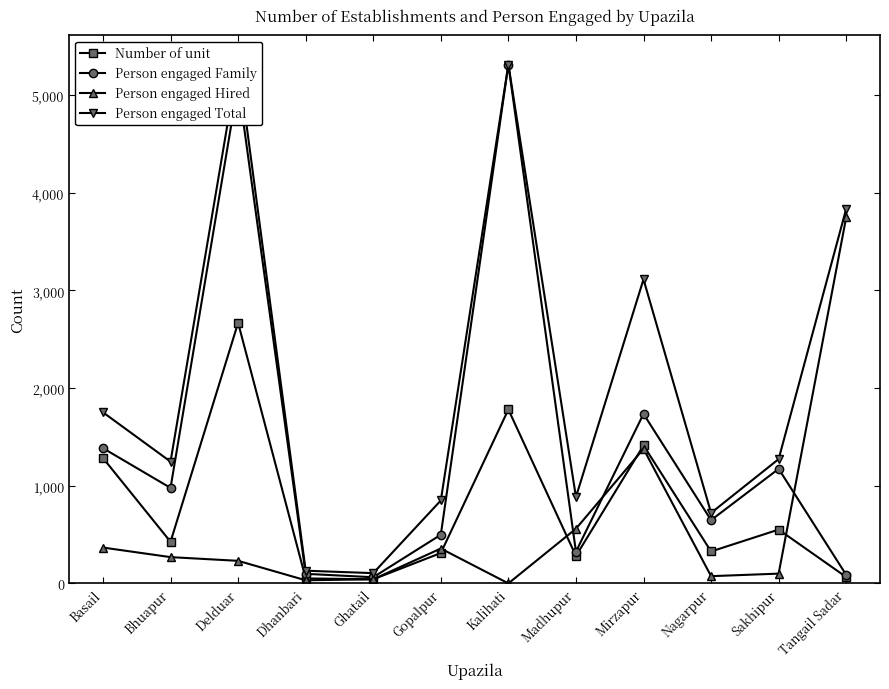

Rank the categories by Person engaged Total value from highest to lowest.

Delduar, Kalihati, Tangail Sadar, Mirzapur, Basail, Sakhipur, Bhuapur, Madhupur, Gopalpur, Nagarpur, Dhanbari, Ghatail